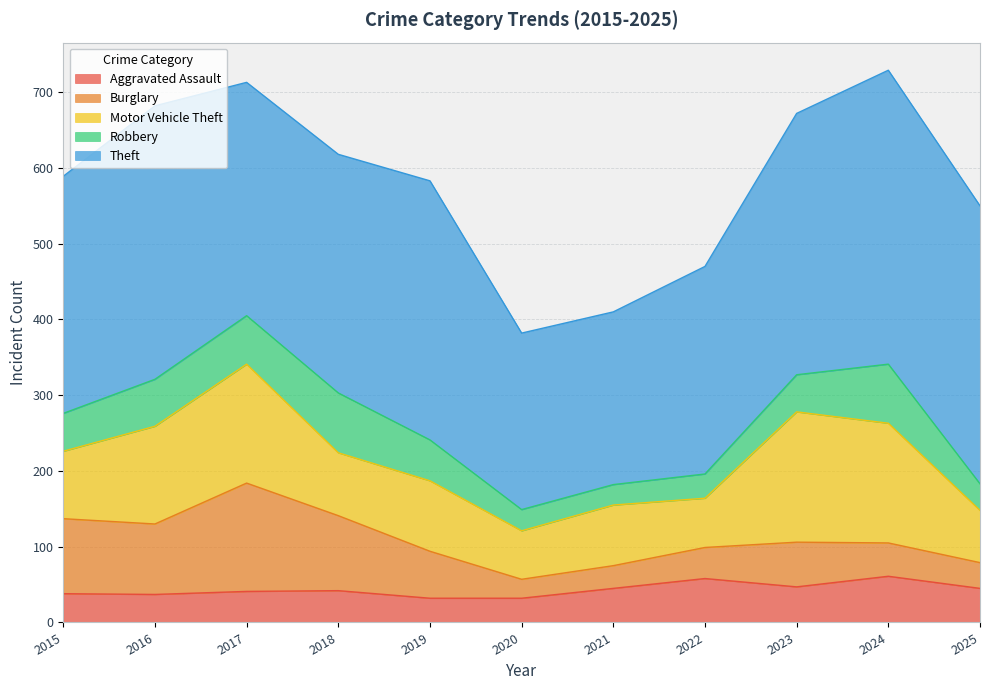

List the labels in order of Robbery value, smallest first.

2021, 2020, 2022, 2025, 2023, 2015, 2019, 2016, 2017, 2024, 2018